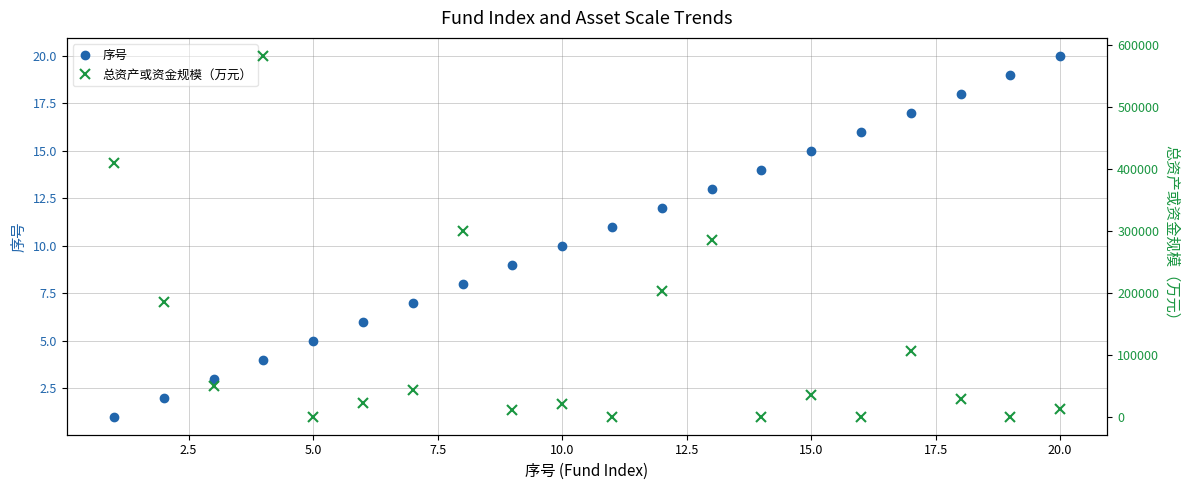

How many data points in 序号 are less than 11?

10